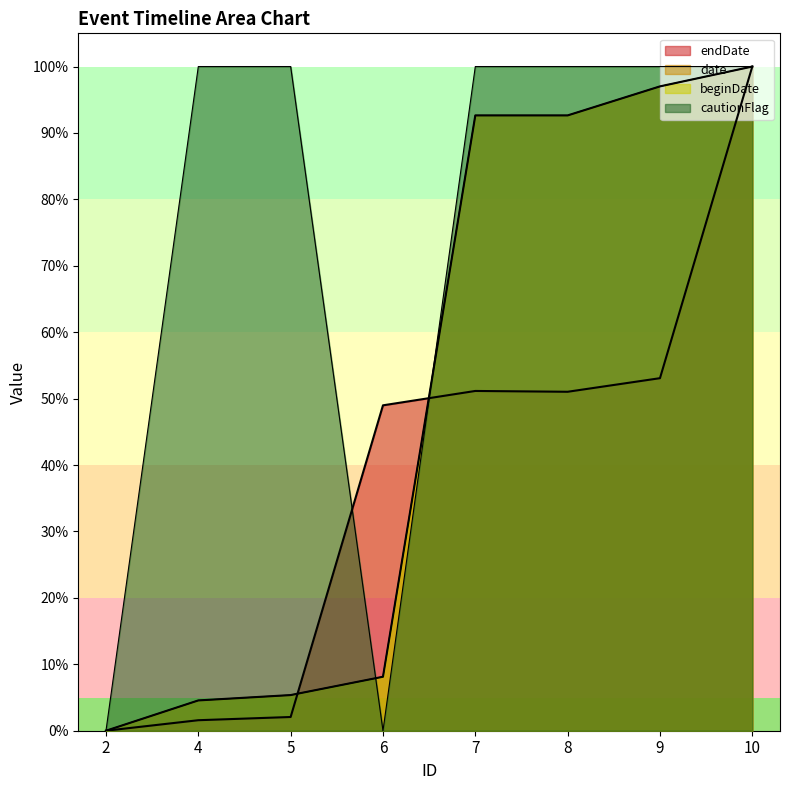

What is the value of the date point at the 7th from the left?

97.0